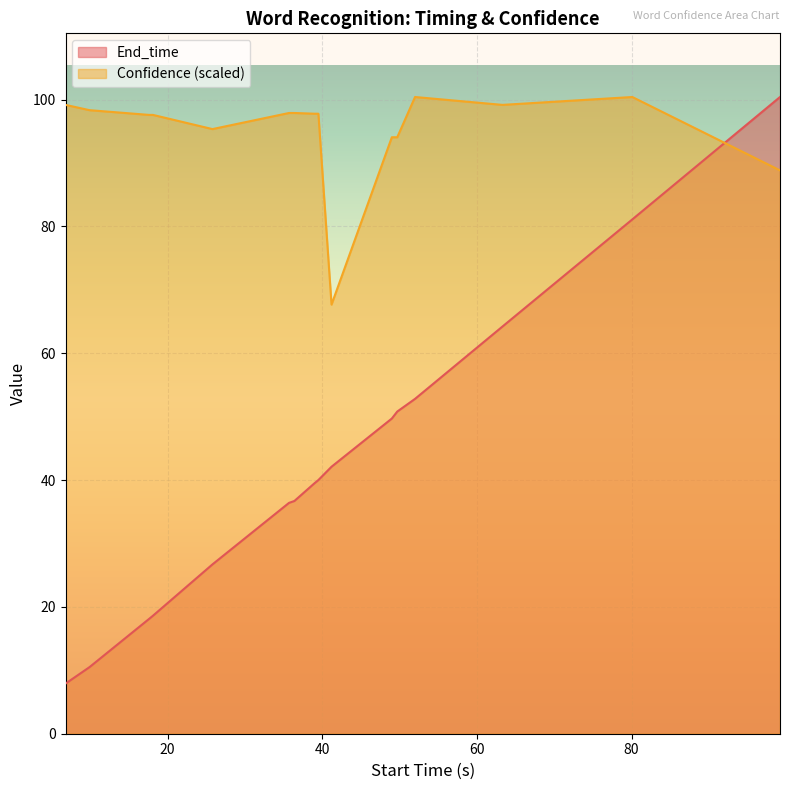

What is the total value across all series at 63.3?

163.4